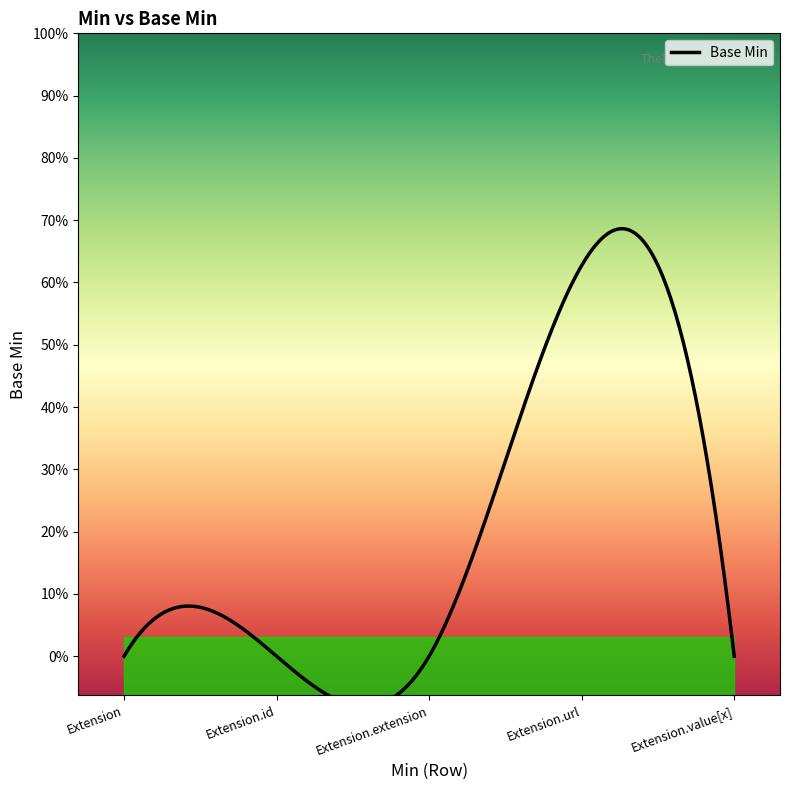

How many values are between 0 and 1?

5